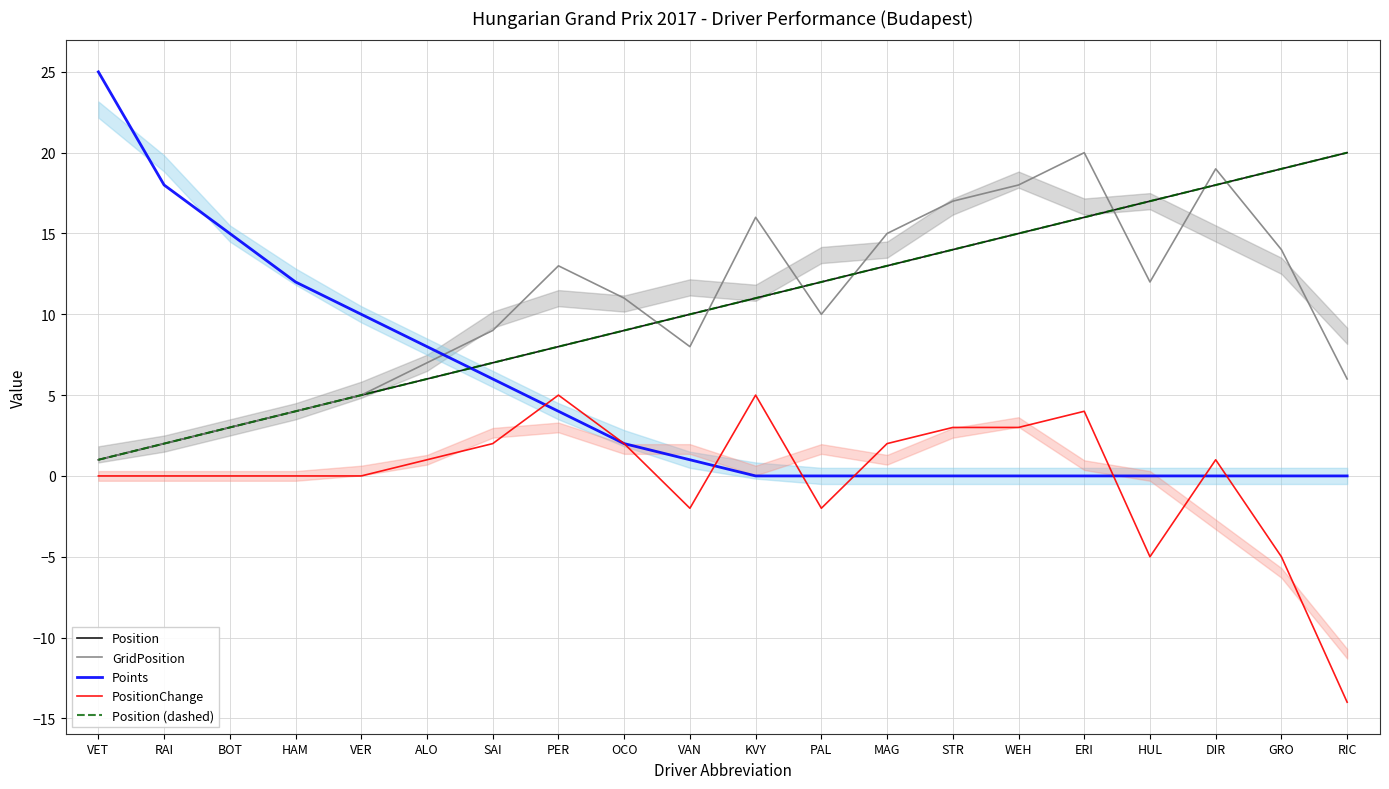

At which label does Position (dashed) first exceed 11?

PAL